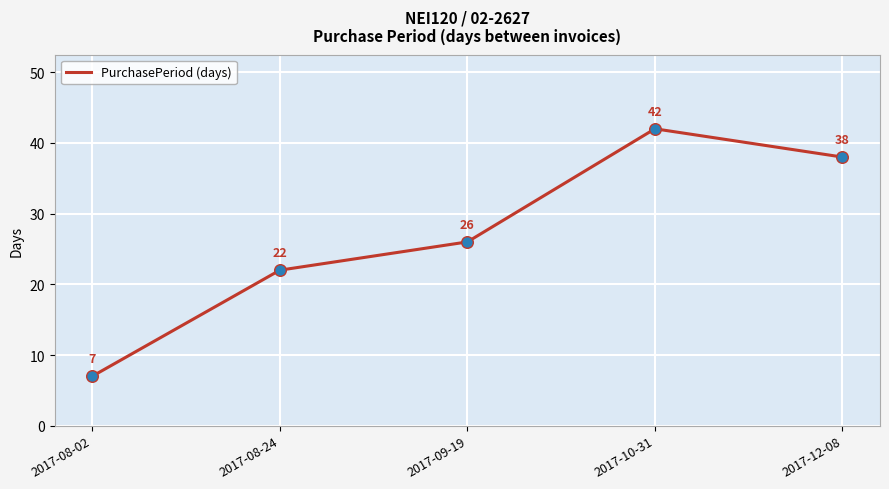

What is the change in value from 2017-08-02 to 2017-09-19?

+19